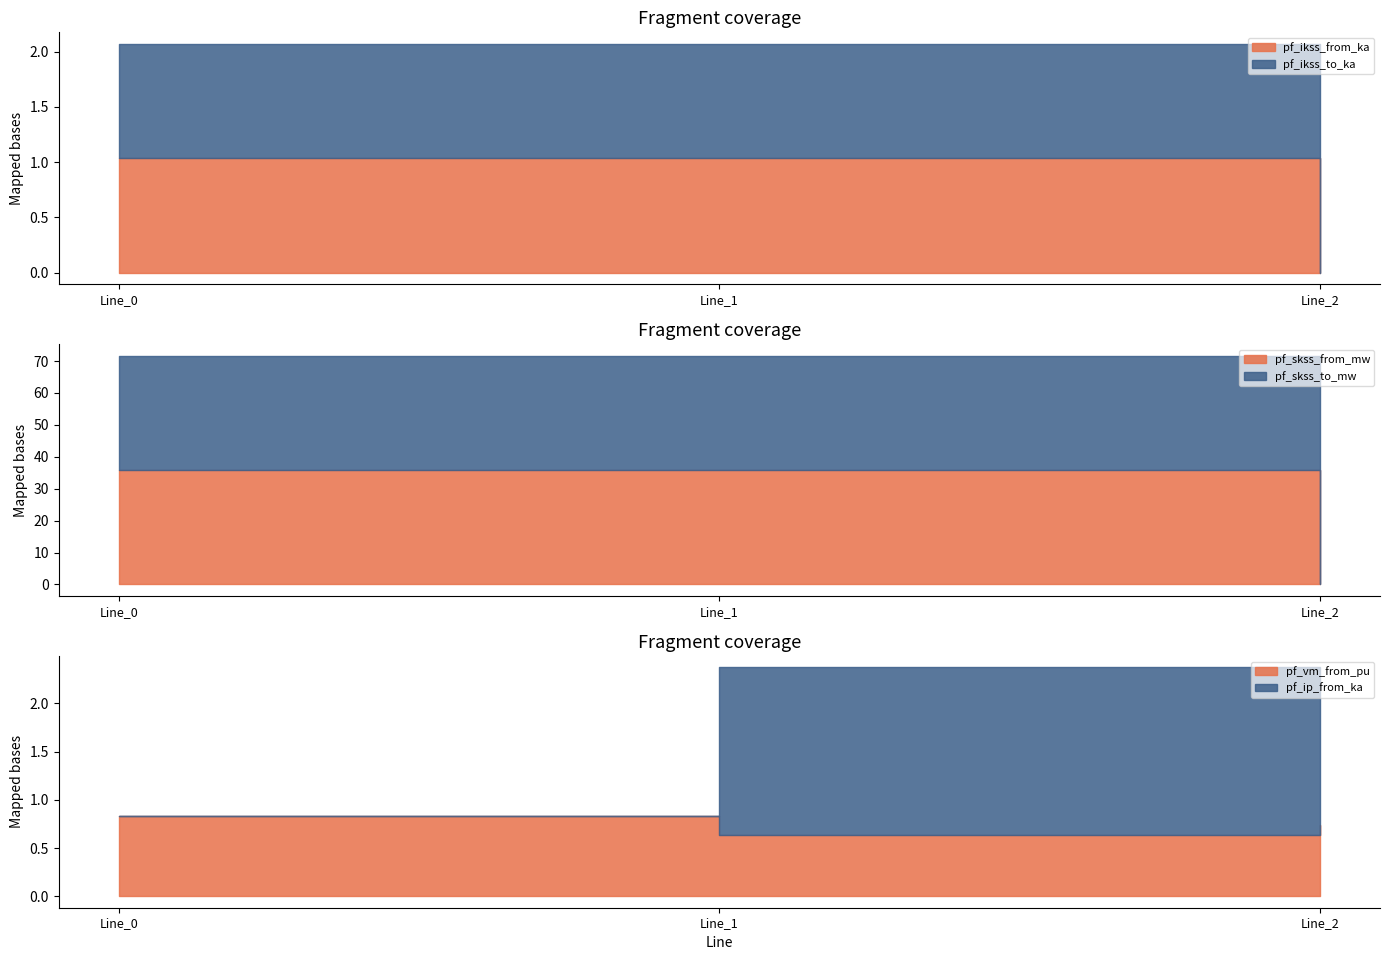

Reading left to right, what are all the values shown in this chart?

pf_ikss_from_ka: Line_0=1.0	Line_1=1.0	Line_2=0.0
pf_ikss_to_ka: Line_0=1.0	Line_1=1.0	Line_2=0.0
pf_skss_from_mw: Line_0=35.9	Line_1=35.9	Line_2=0.0
pf_skss_to_mw: Line_0=35.9	Line_1=35.9	Line_2=0.0
pf_vm_from_pu: Line_0=0.8	Line_1=0.6	Line_2=0.7
pf_ip_from_ka: Line_0=0.0	Line_1=1.7	Line_2=0.0